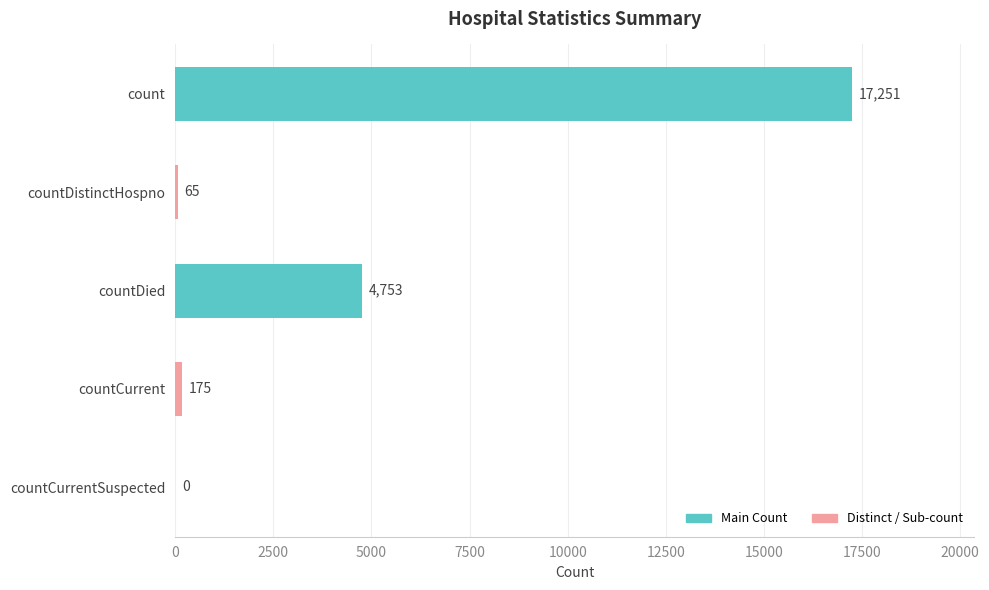

True or false: the data shows 4753 at countDied.

True